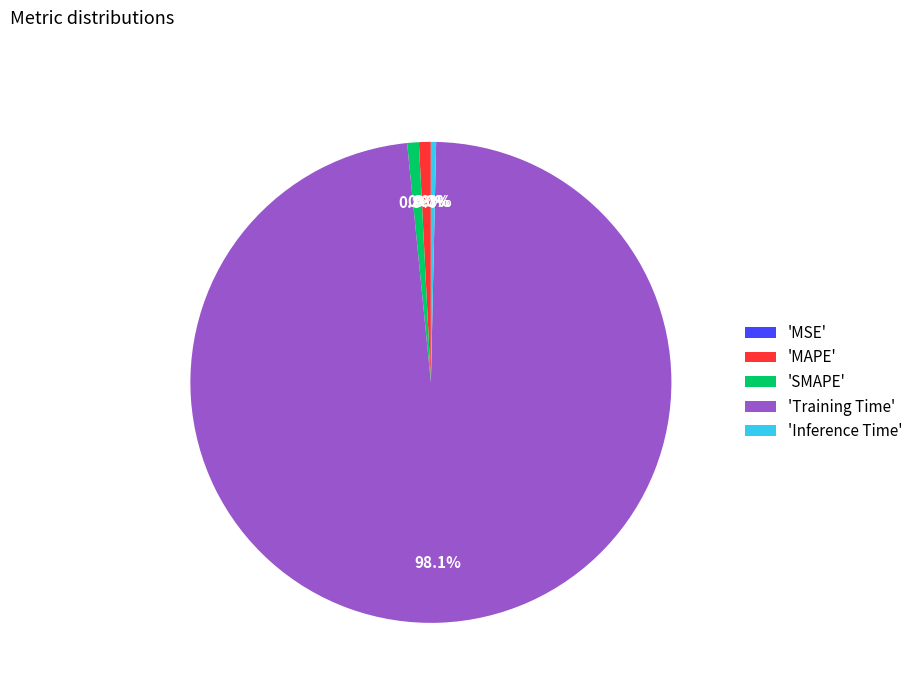

Do 'MAPE' and 'Inference Time' together represent more than half of the pie?

No